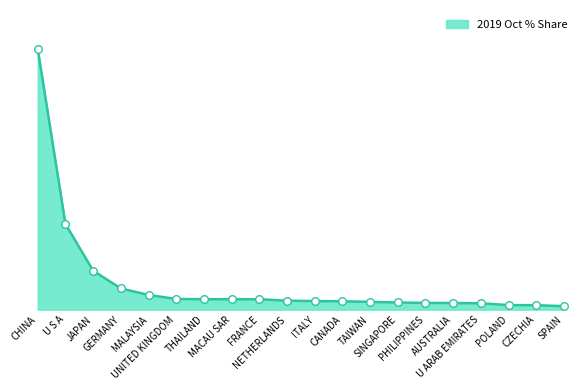

Between SINGAPORE and JAPAN, which is larger?

JAPAN